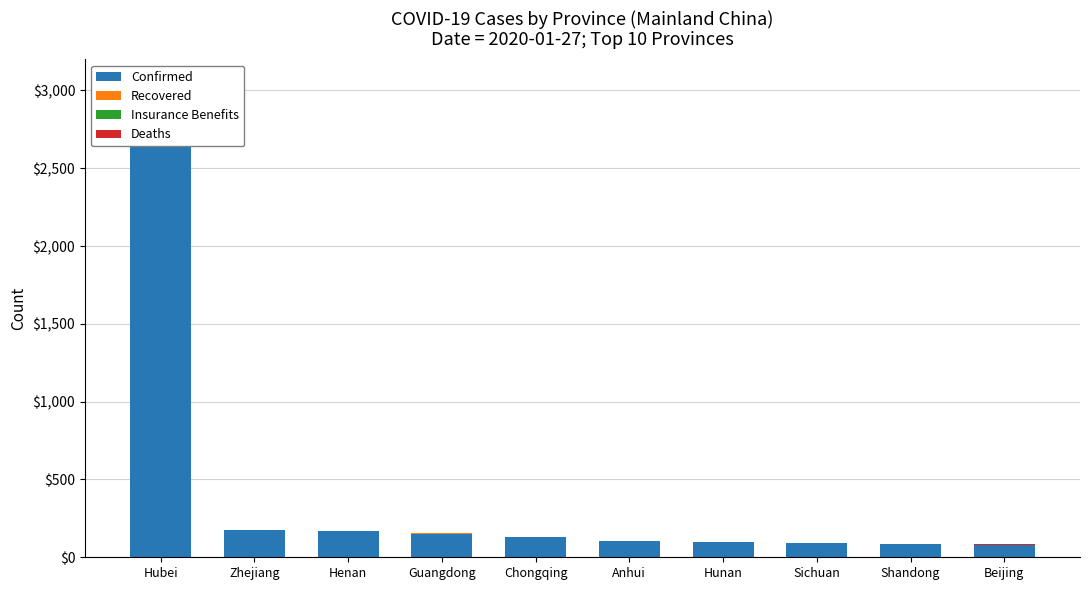

List the labels in order of Recovered value, smallest first.

Henan, Chongqing, Anhui, Hunan, Sichuan, Shandong, Zhejiang, Beijing, Guangdong, Hubei